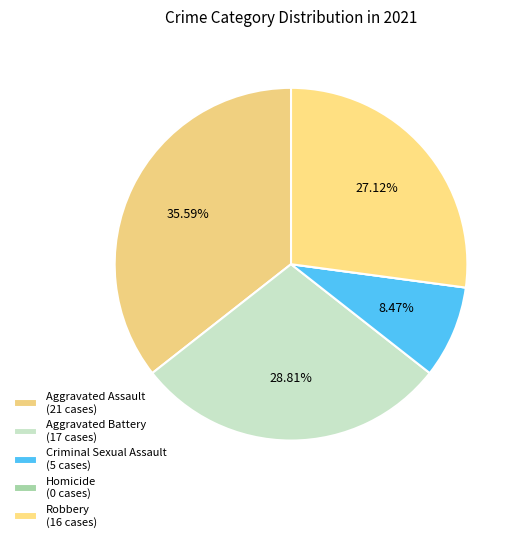

Is it true that Aggravated Assault is 28% of the pie?

False